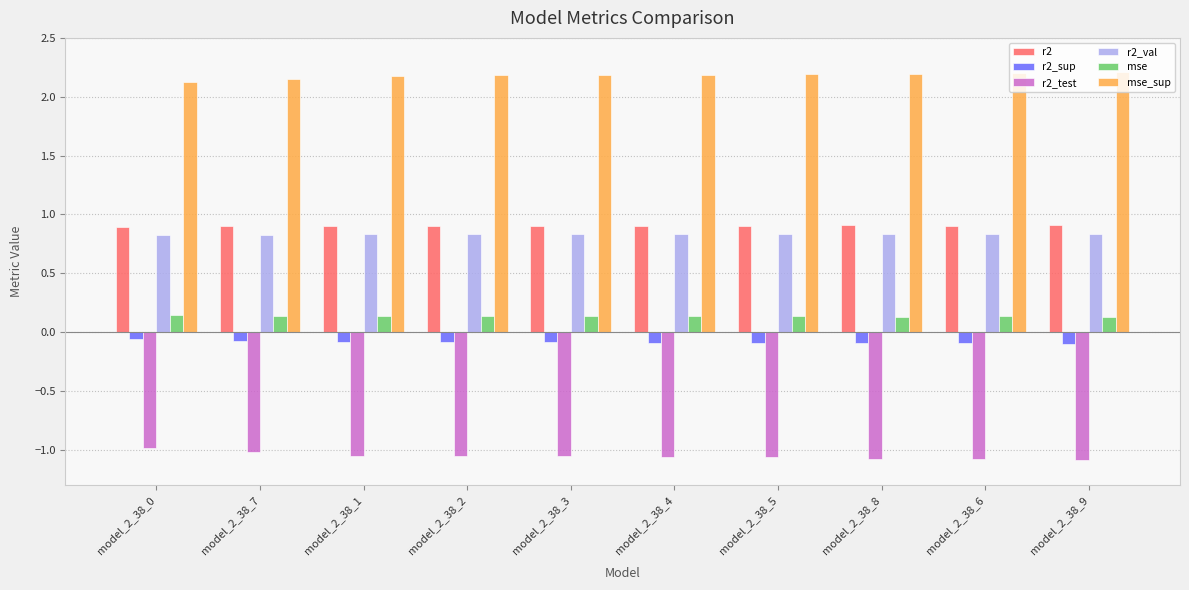

The value of mse at model_2_38_9 is 0.1. True or false?

True